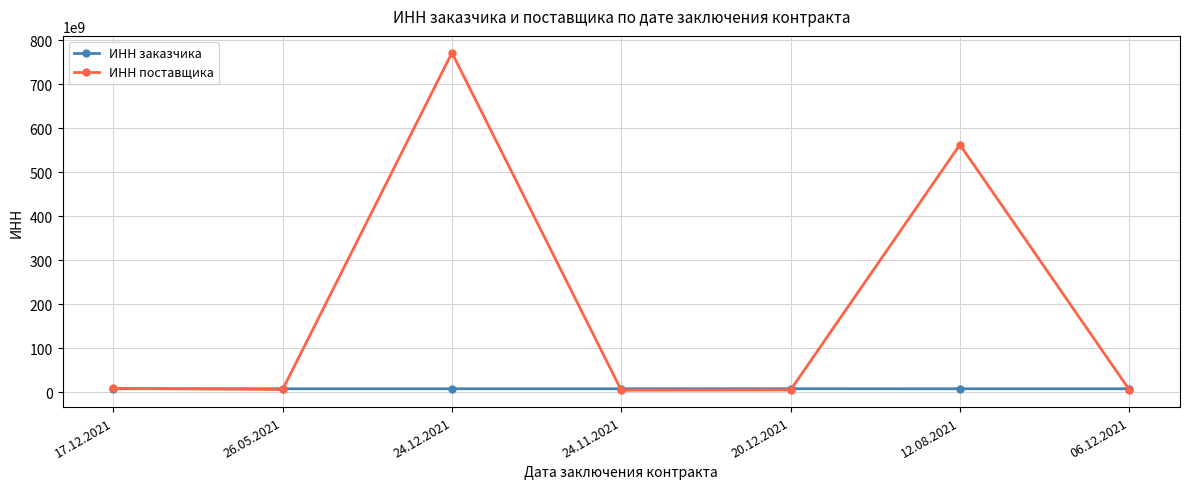

True or false: ИНН поставщика has more than 0 interior local peaks.

True